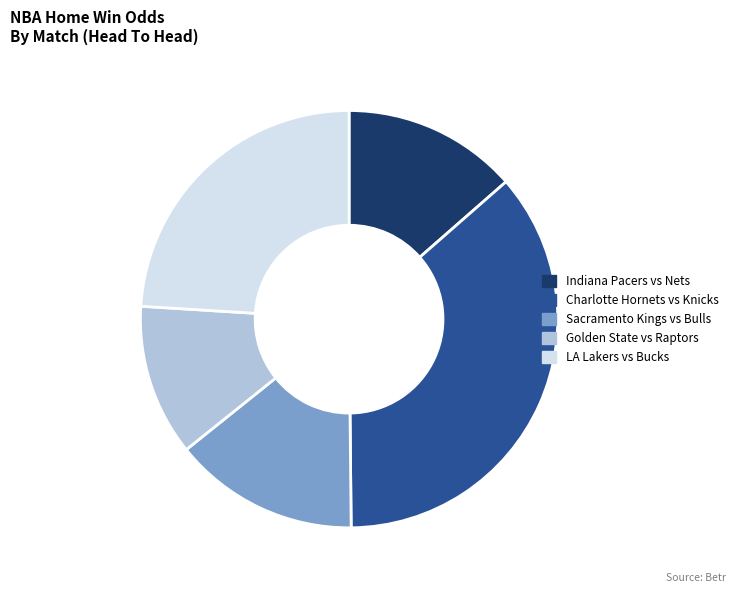

Is there a majority slice in this chart?

No